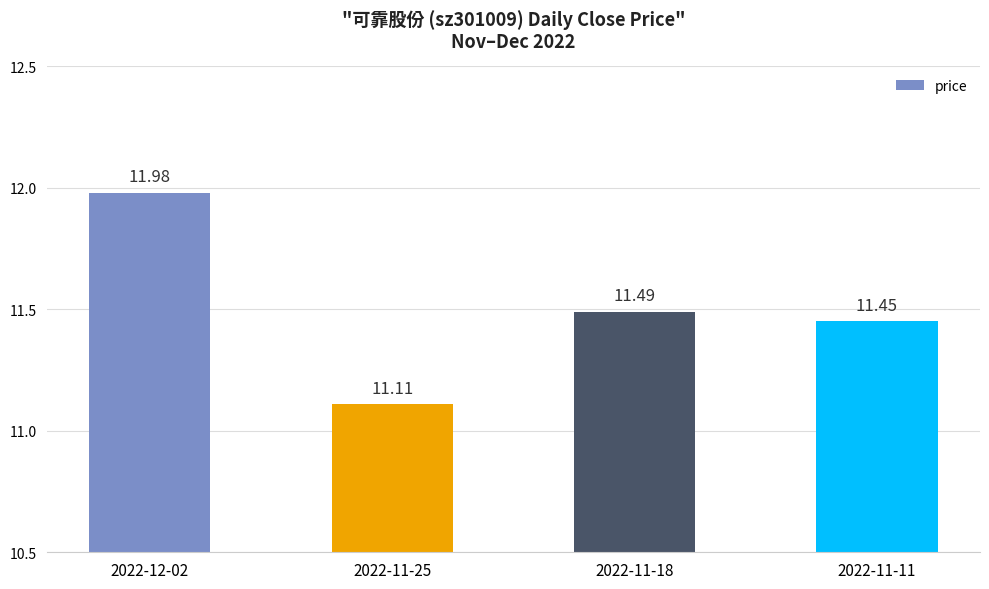

What is the change in value from 2022-12-02 to 2022-11-25?

-0.9